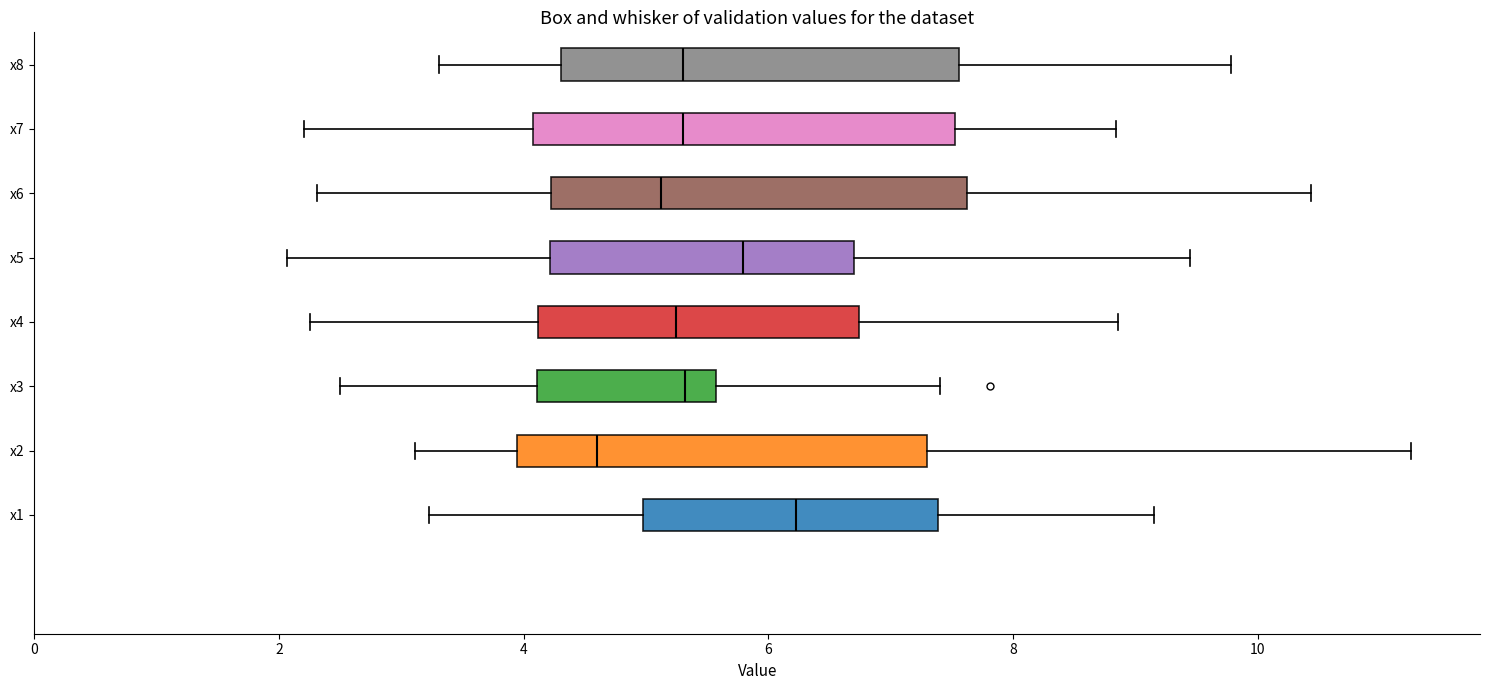

Reading bottom to top, transcribe this box plot: for each box, give where its median line is, the range the box spans, and where its two whiskers end, as read against the x-axis. The values are not printed on the chart, so give them approximately, as read against the axis.

x1: median 6.2, box 5.0 to 7.4, whiskers 3.2 to 9.2
x2: median 4.6, box 4.0 to 7.2, whiskers 3.2 to 11.2
x3: median 5.4, box 4.2 to 5.6, whiskers 2.4 to 7.4
x4: median 5.2, box 4.2 to 6.8, whiskers 2.2 to 8.8
x5: median 5.8, box 4.2 to 6.6, whiskers 2.0 to 9.4
x6: median 5.2, box 4.2 to 7.6, whiskers 2.4 to 10.4
x7: median 5.4, box 4.0 to 7.6, whiskers 2.2 to 8.8
x8: median 5.4, box 4.4 to 7.6, whiskers 3.4 to 9.8